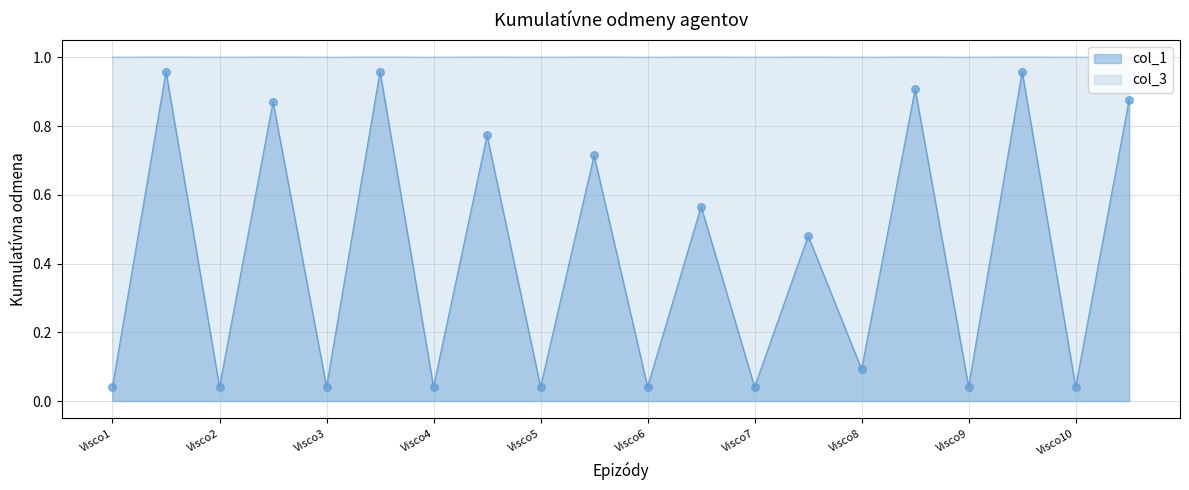

What are all the series names shown in the legend?

col_1, col_3